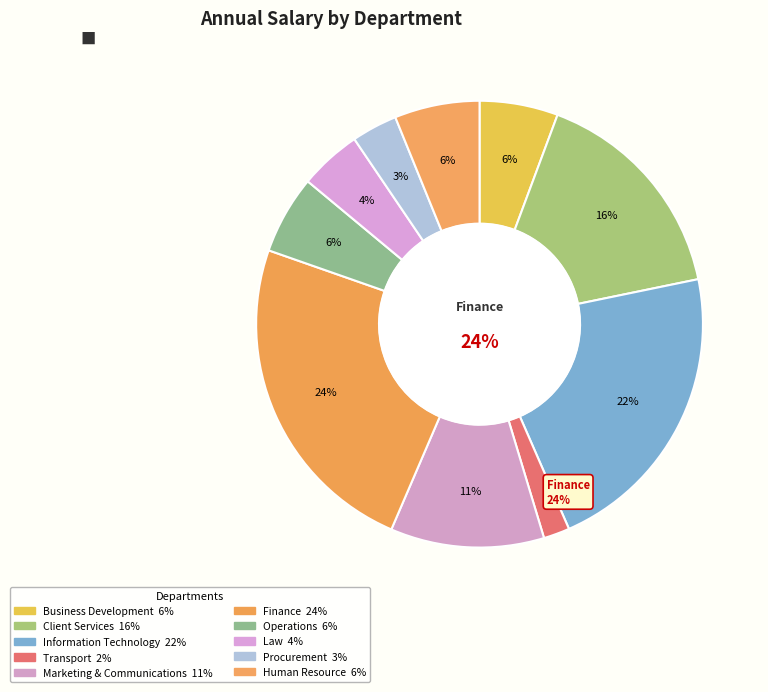

Does Marketing & Communications represent more than half of the total?

No